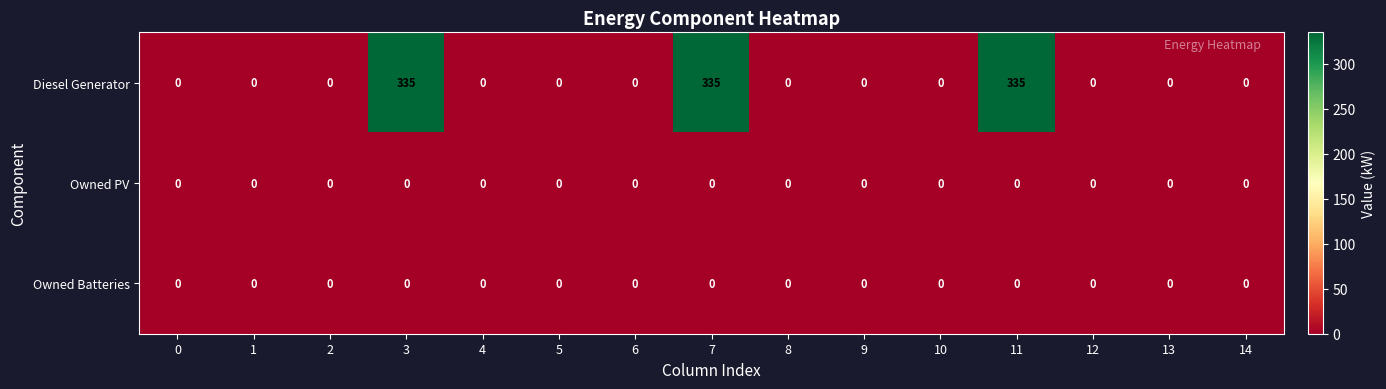

At how many categories does at least one series exceed 302?

3